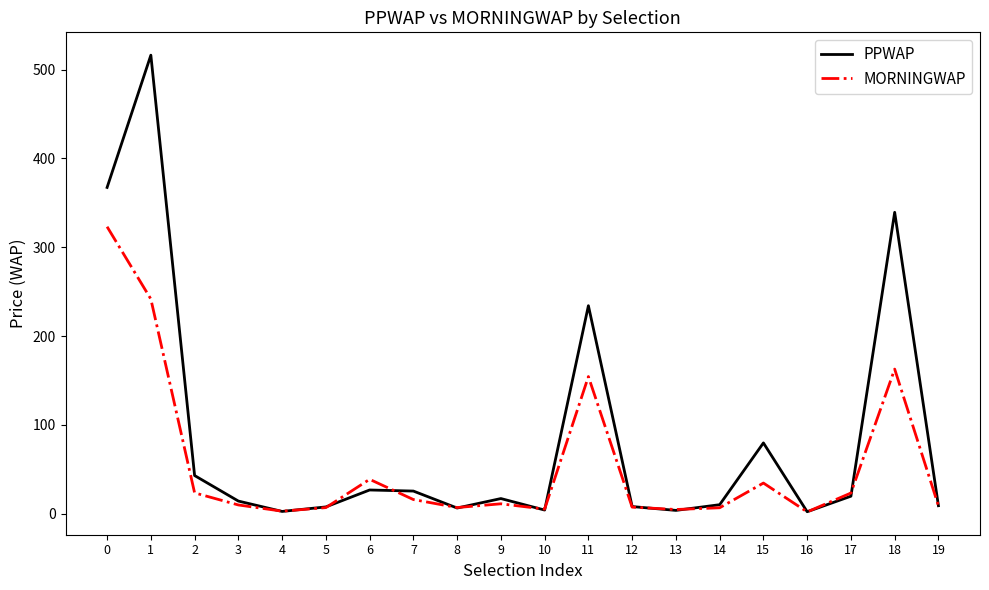

What is the difference between the highest and lowest values at 6?

12.0